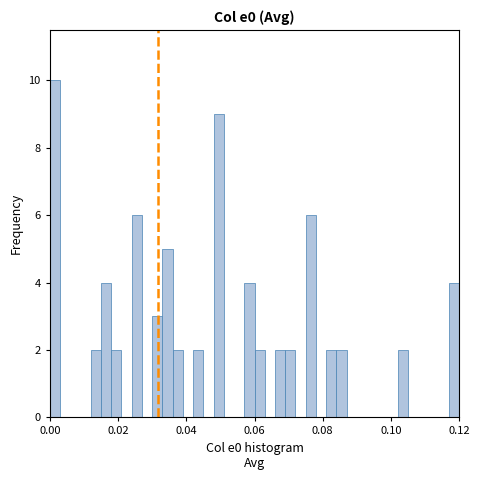

Around what value on the x-axis is the tallest bar? Give the approximate position of its centre, as read against the axis.

0.002